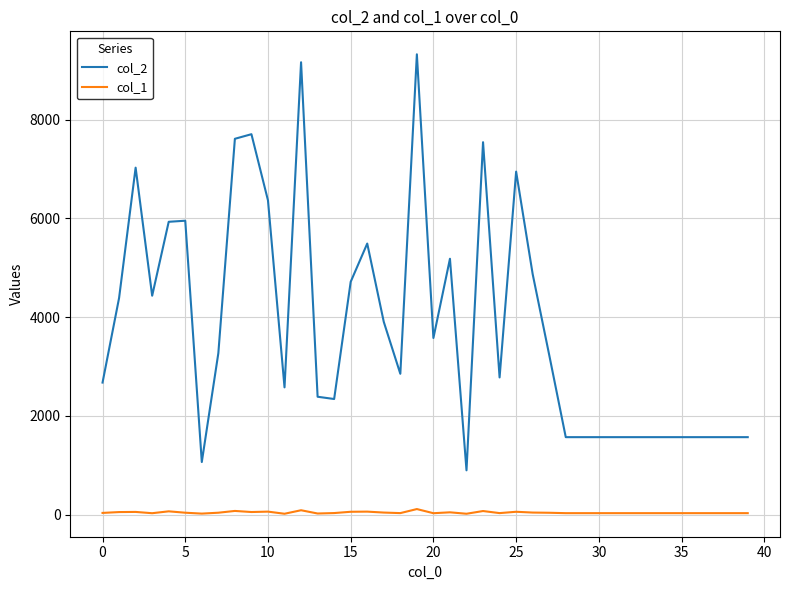

True or false: col_1 has more than 1 points higher than both neighbors.

True